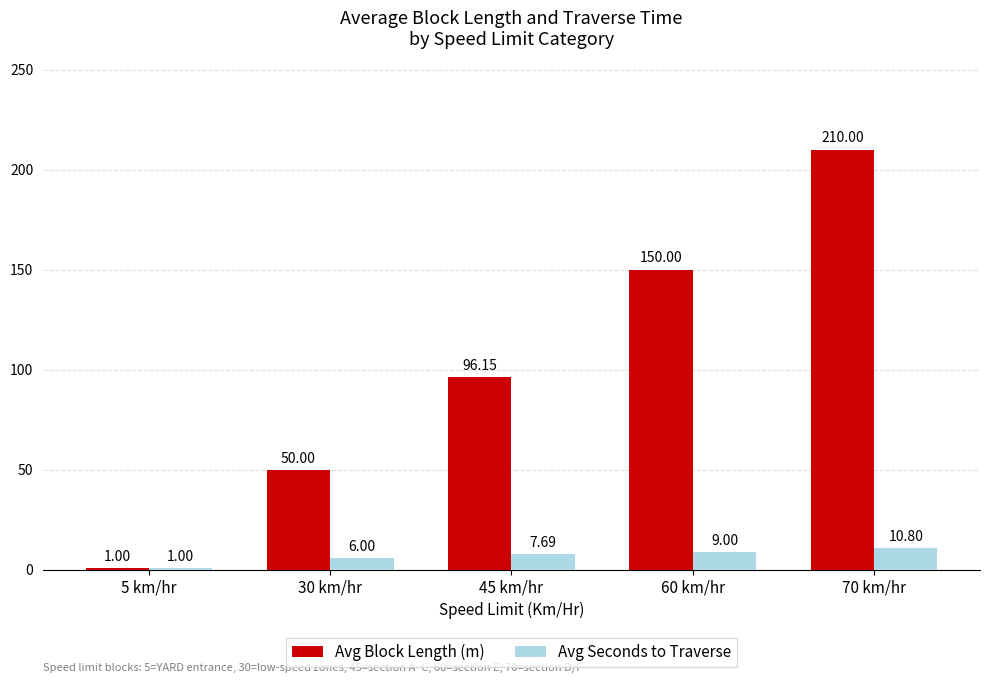

Which category has the highest value in the Avg Seconds to Traverse series?

70 km/hr